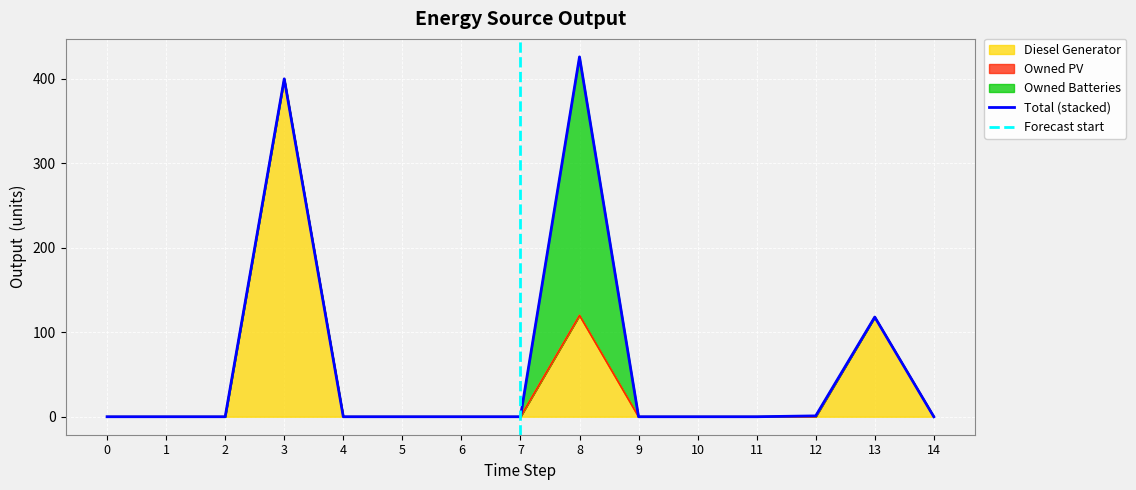

Is the value of Owned Batteries at 4 greater than the value of Diesel Generator at 14?

No